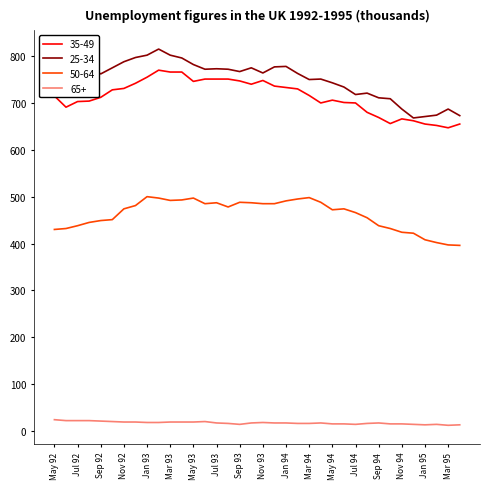

True or false: 65+ and 50-64 intersect in this chart.

False